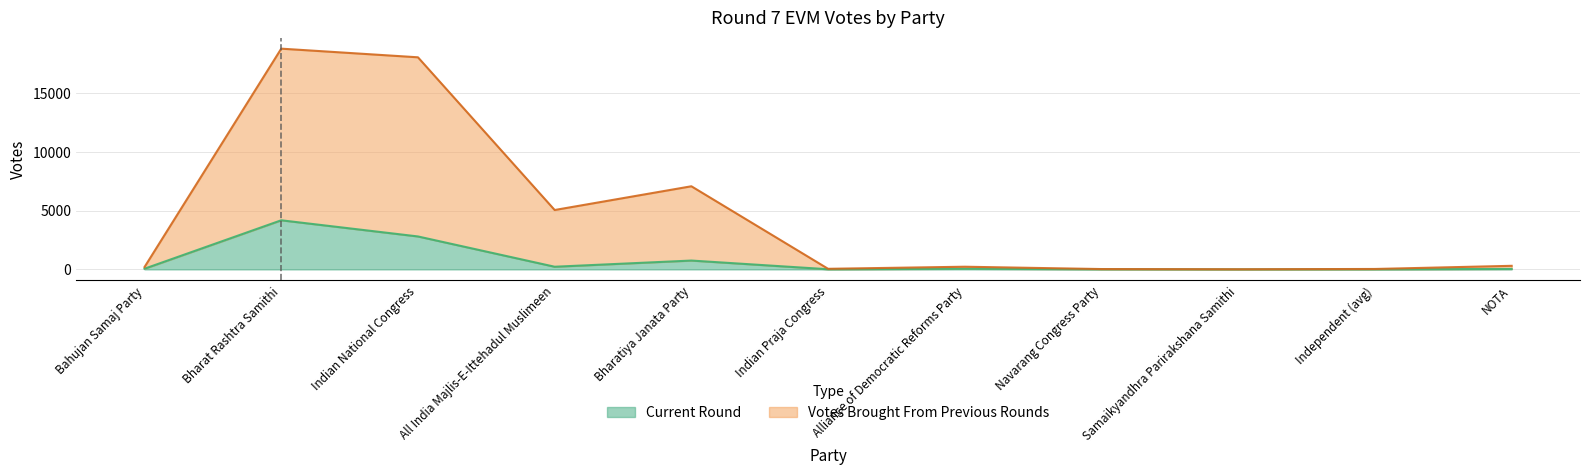

What is the difference between the maximum and minimum values in the Current Round series?

4174